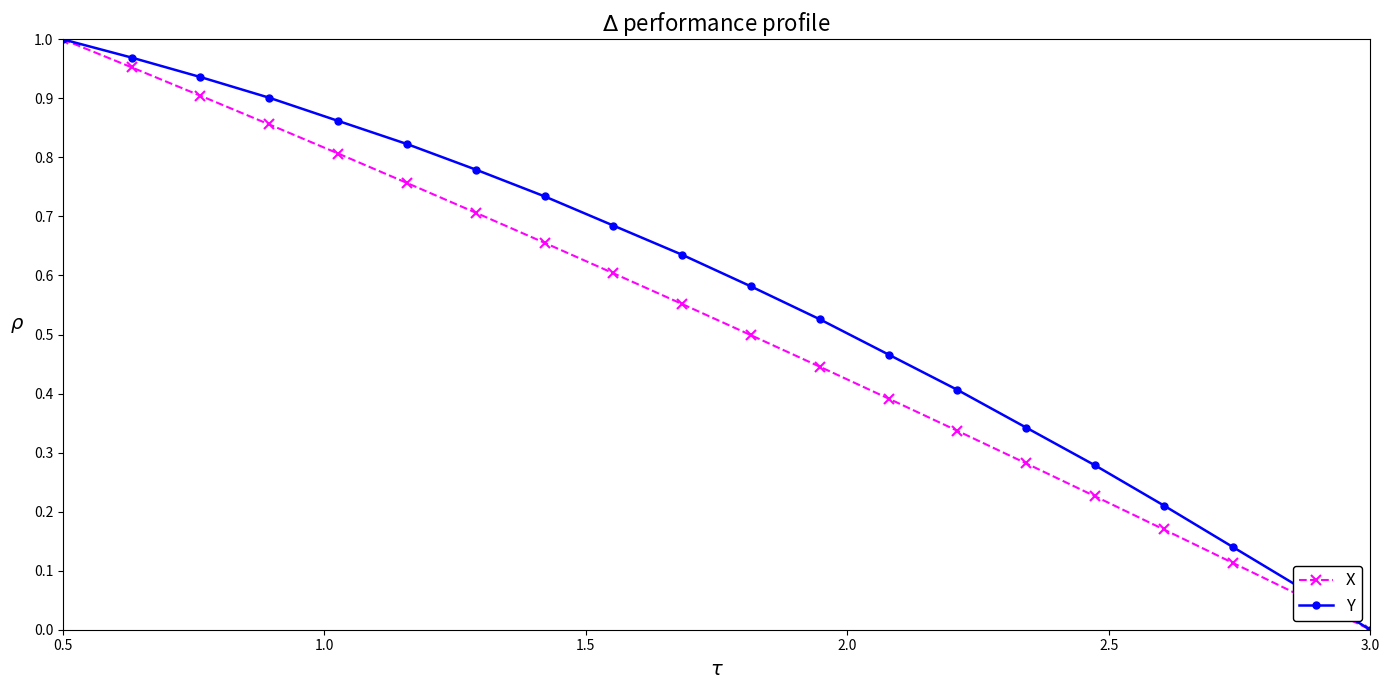

List the series in order of their overall mean, lowest first.

X, Y